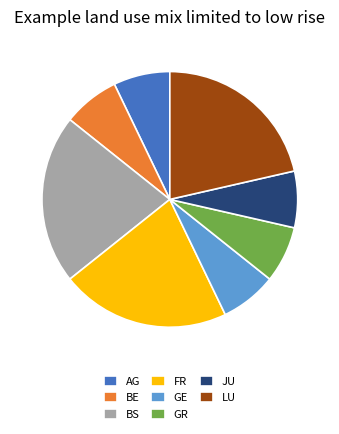

What is the ratio of the value at BS to the value at AG?

3.0